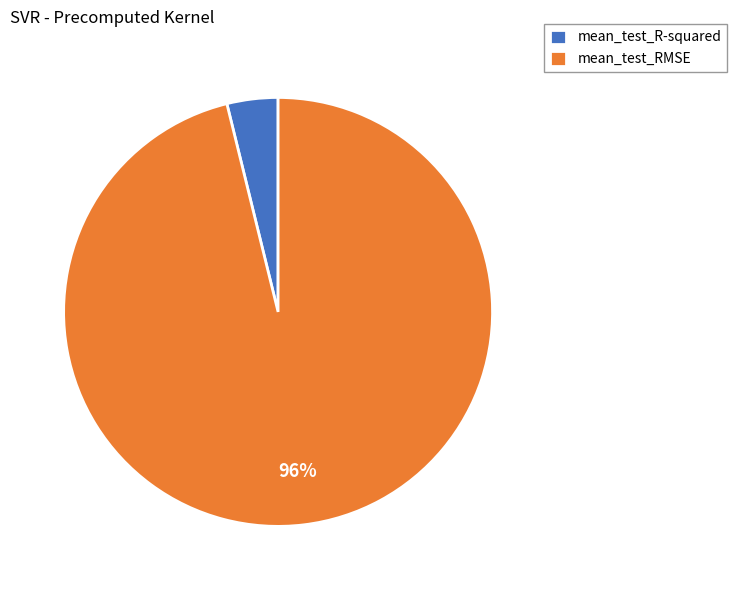

Rank the categories by value from highest to lowest.

mean_test_RMSE, mean_test_R-squared